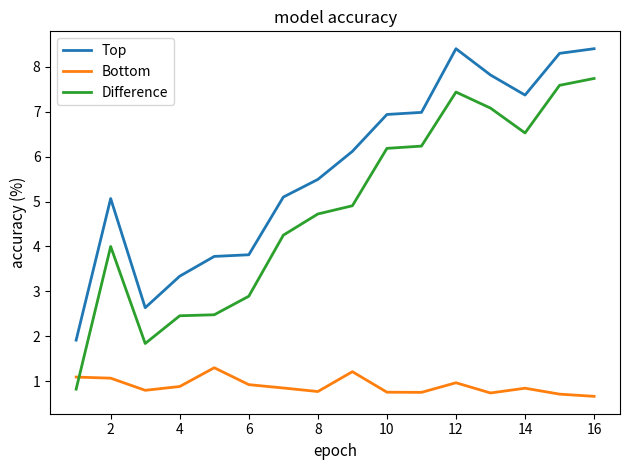

List the series in order of their peak value, highest first.

Top, Difference, Bottom